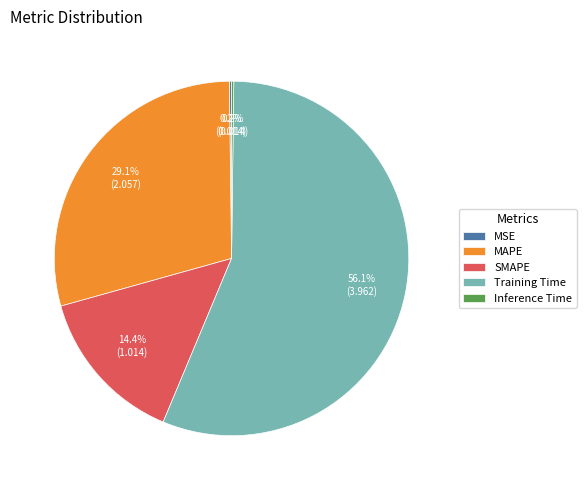

To the nearest percent, what is the combined percentage of SMAPE and Training Time?

70%